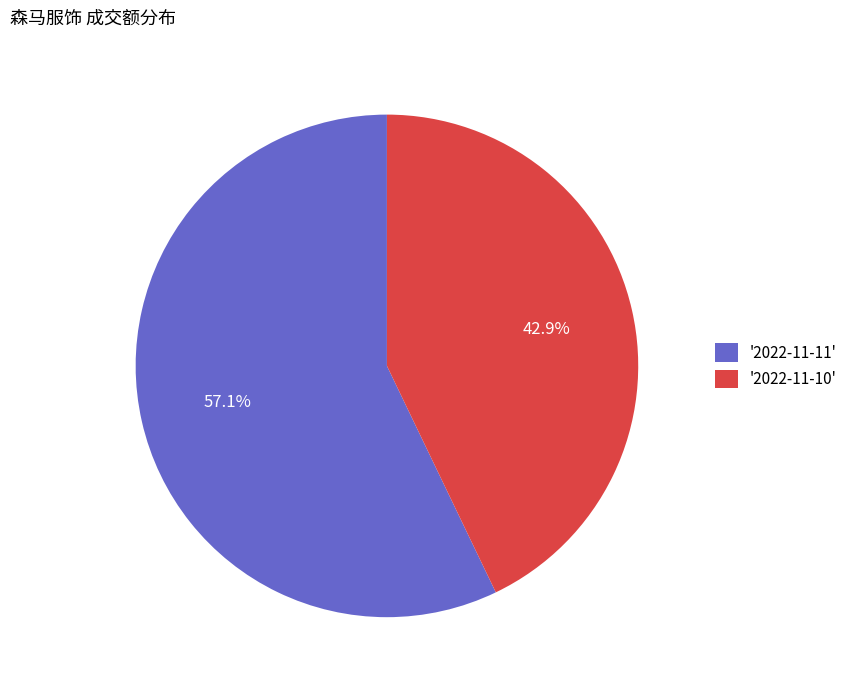

How many slices are in this pie chart?

2